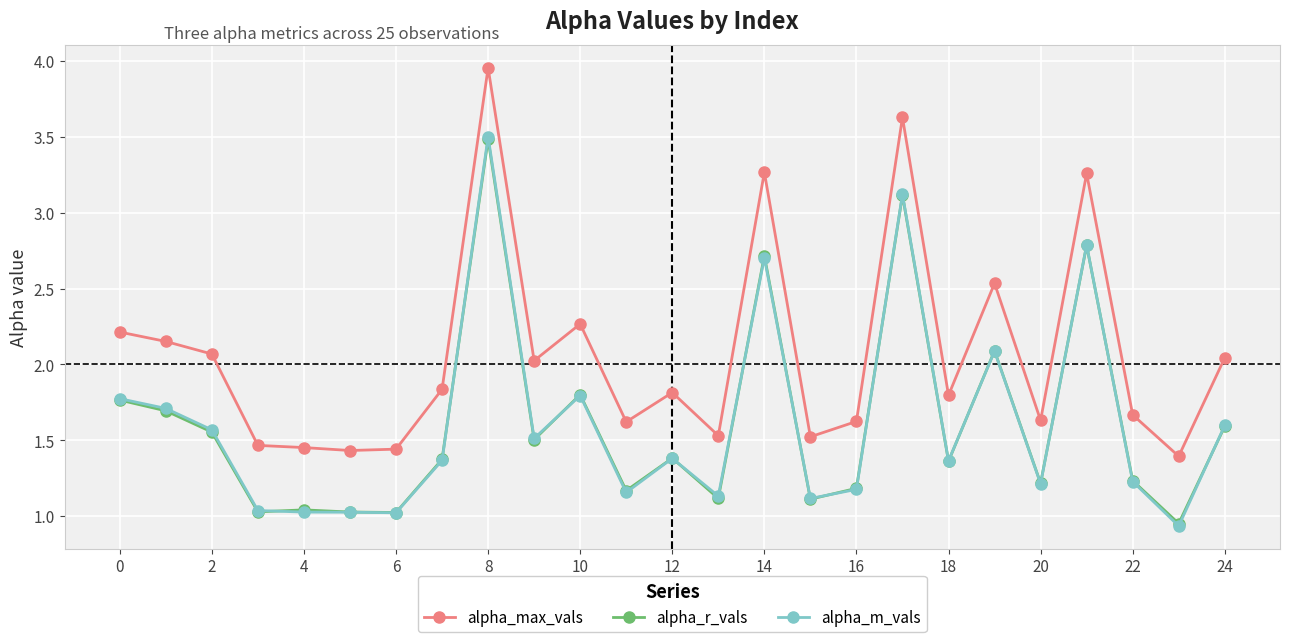

What is the maximum value for alpha_m_vals?

3.5